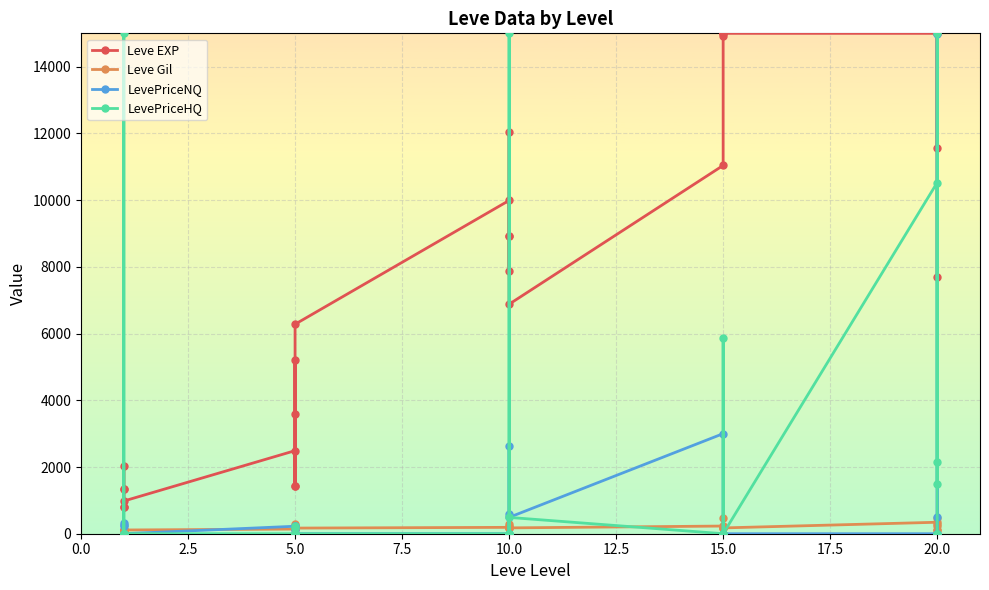

What is the difference between the LevePriceHQ values at 19 and 25?

2161